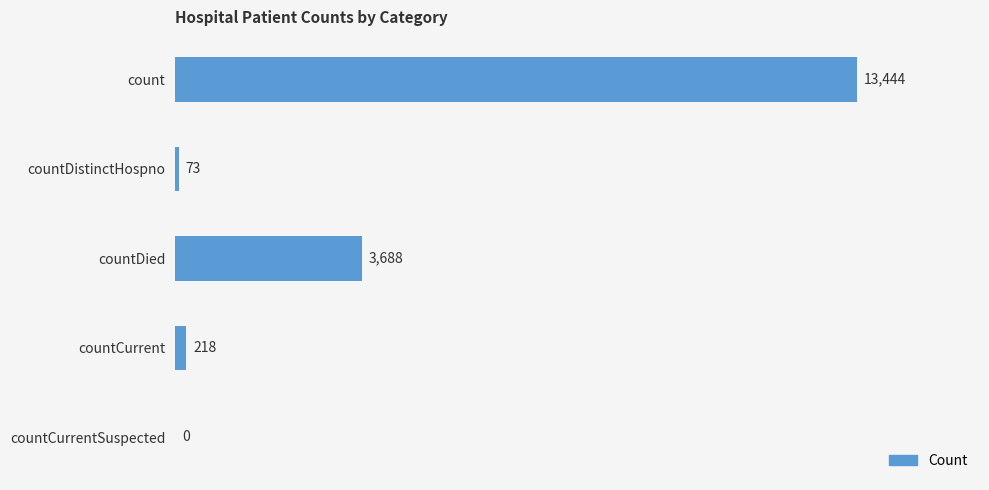

How many values are above zero?

4